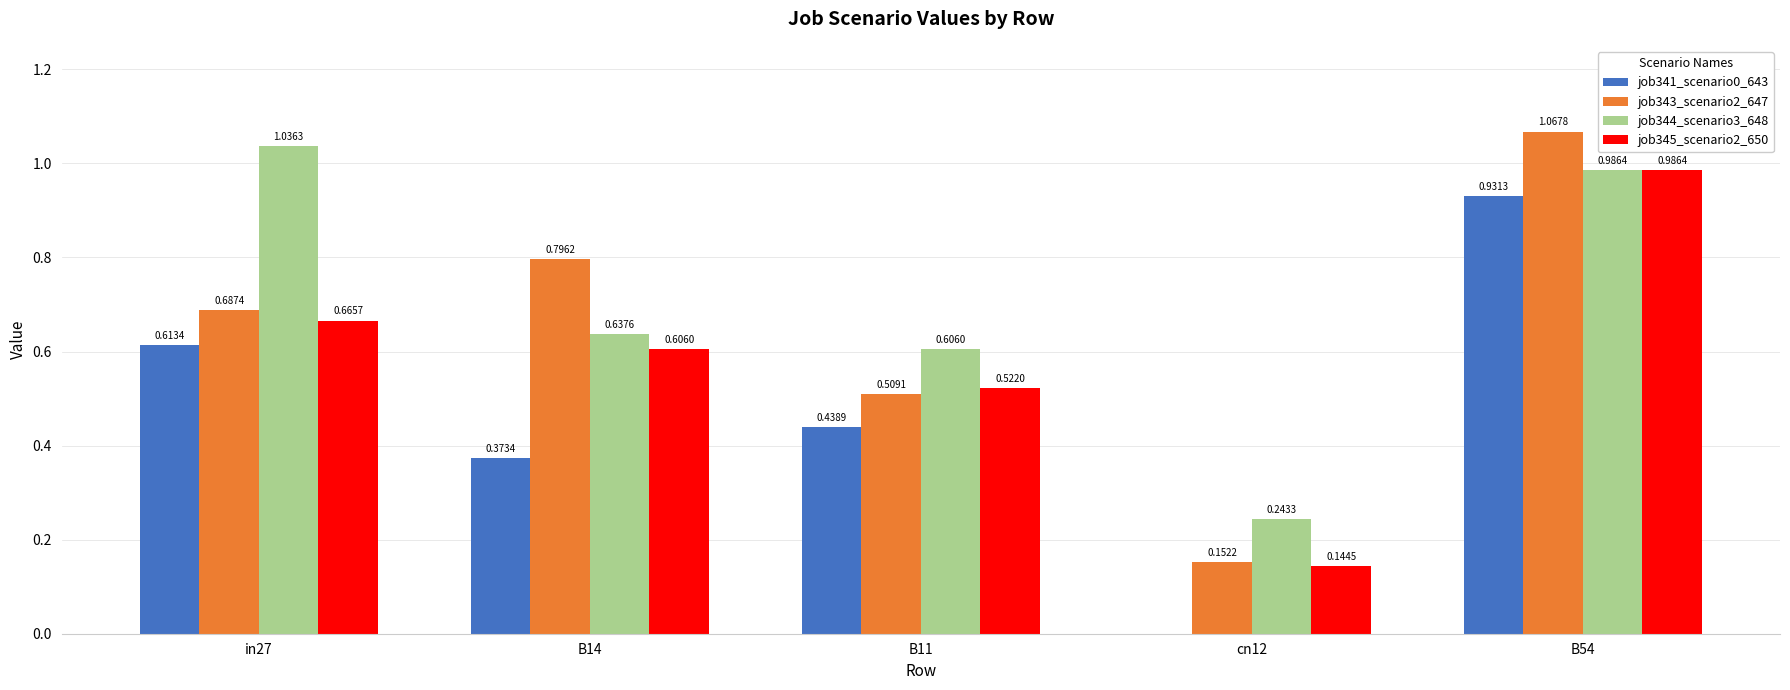

What is the sum of the job344_scenario3_648 values at in27 and cn12?

1.3